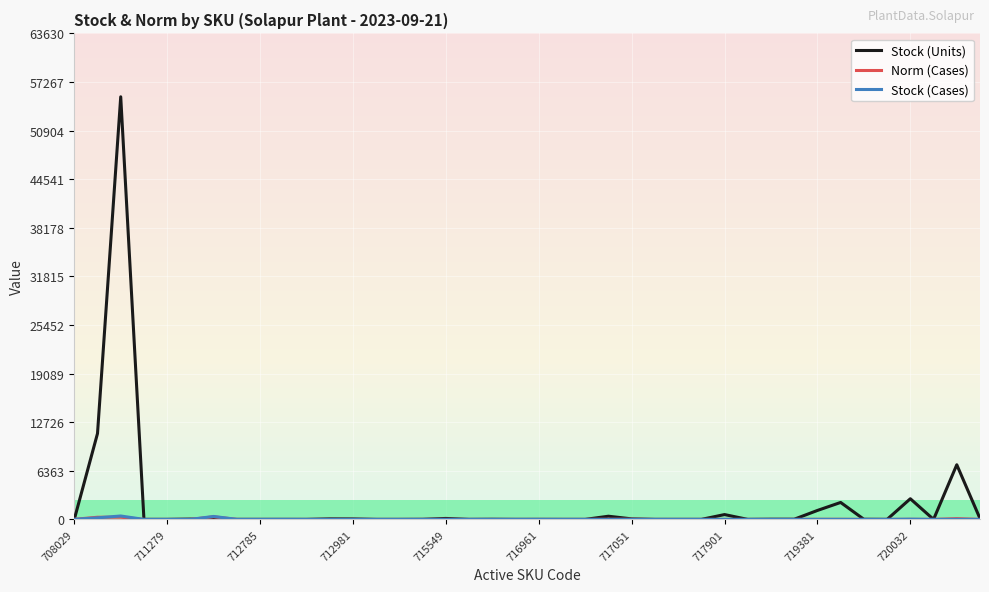

Count the number of categories in the chart.

40